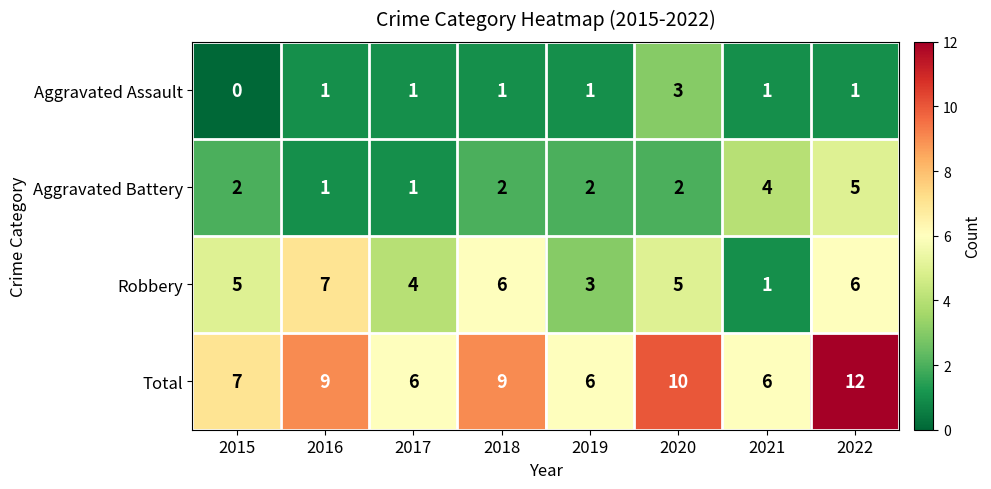

How many values in the Robbery series are below 5?

3